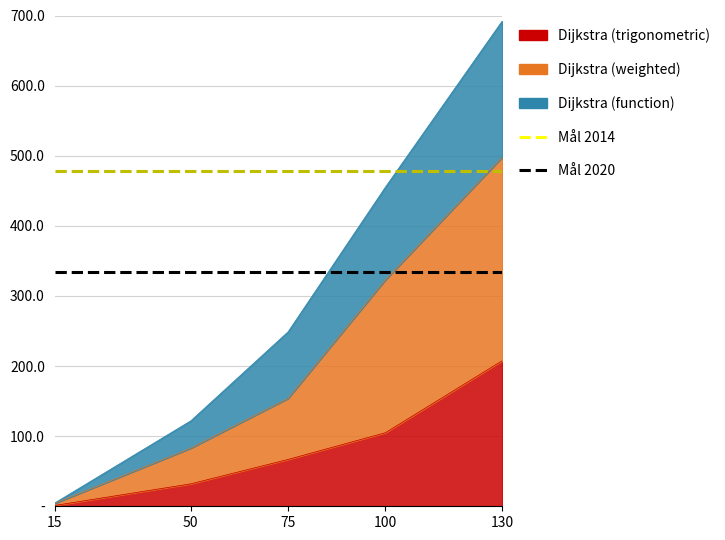

What is the sum of the Mål 2020 values at 130 and 75?

668.0